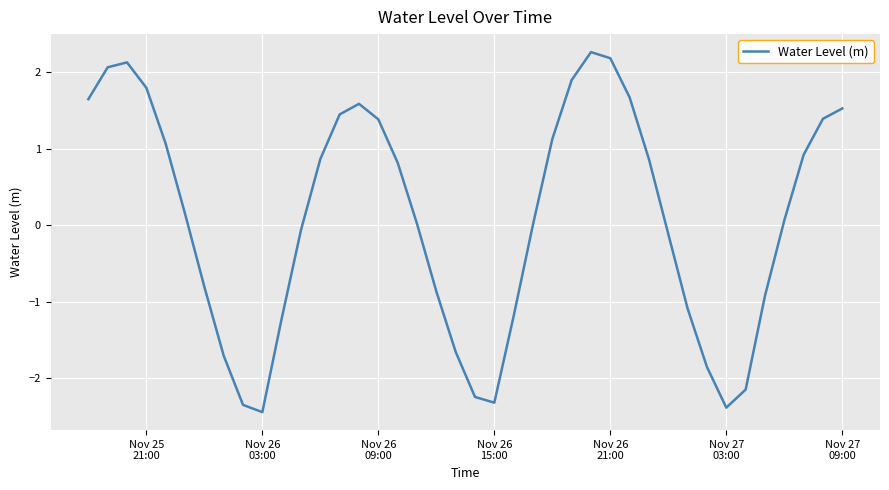

What is the difference between the maximum and minimum values?

4.7